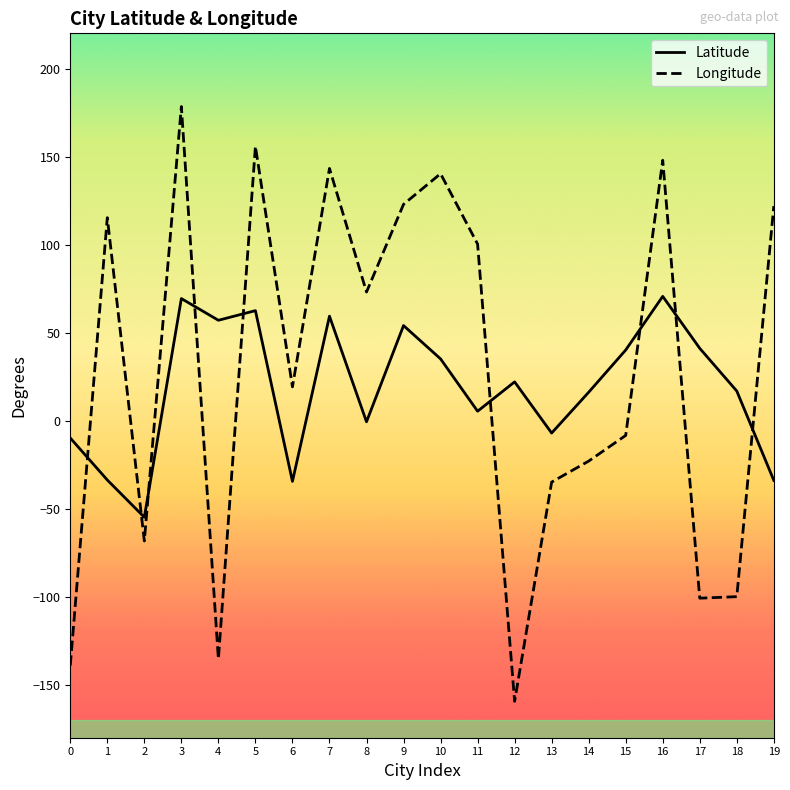

Is the value of Latitude at 14 greater than the value of Longitude at 17?

Yes